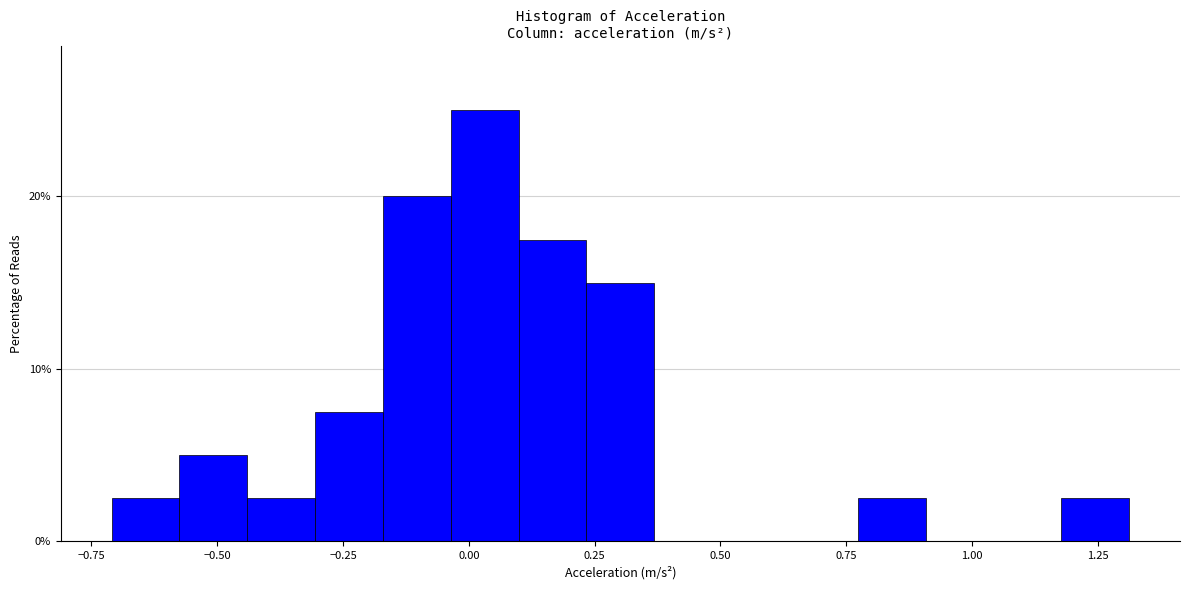

Read against the x-axis, roughly where is the centre of the tallest bar?

0.05